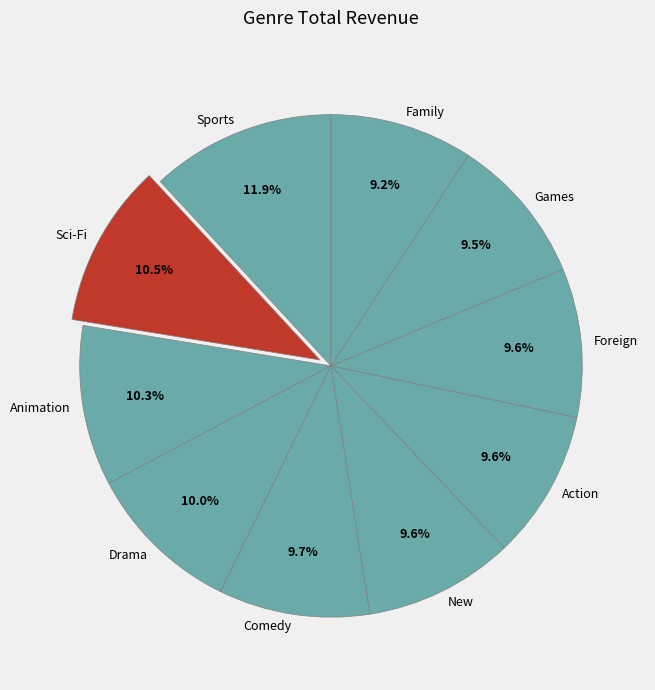

True or false: Family accounts for 9% of the total.

True